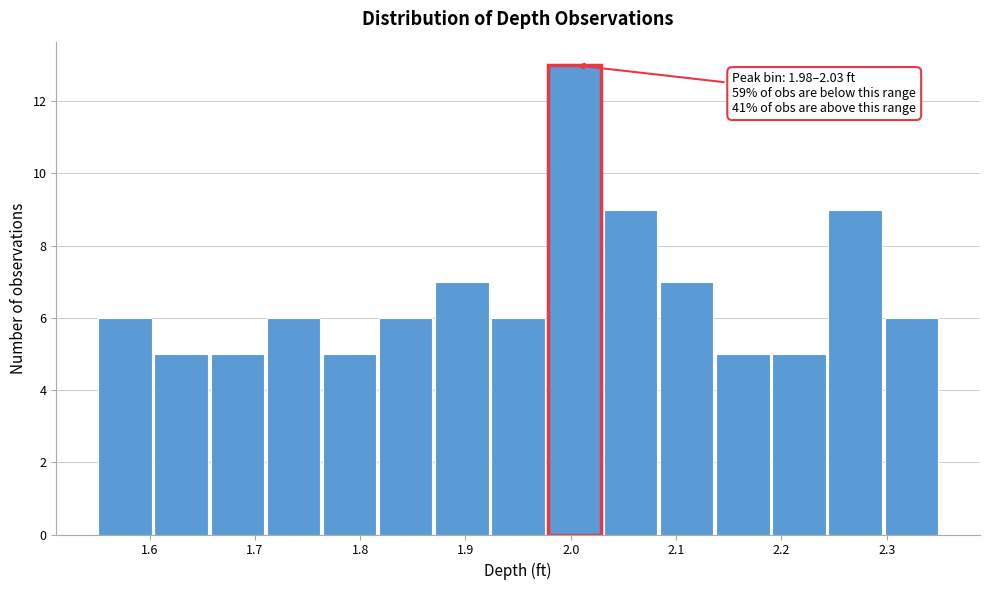

Which range on the x-axis has the tallest bar?

1.98 to 2.03